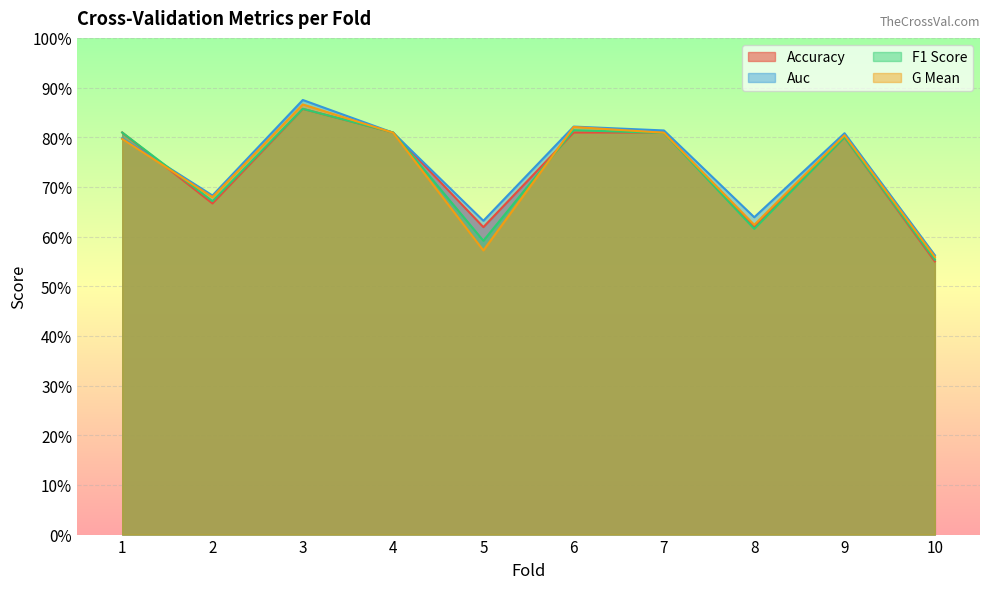

List the series in order of their peak value, highest first.

auc, g_mean, accuracy, f1_score